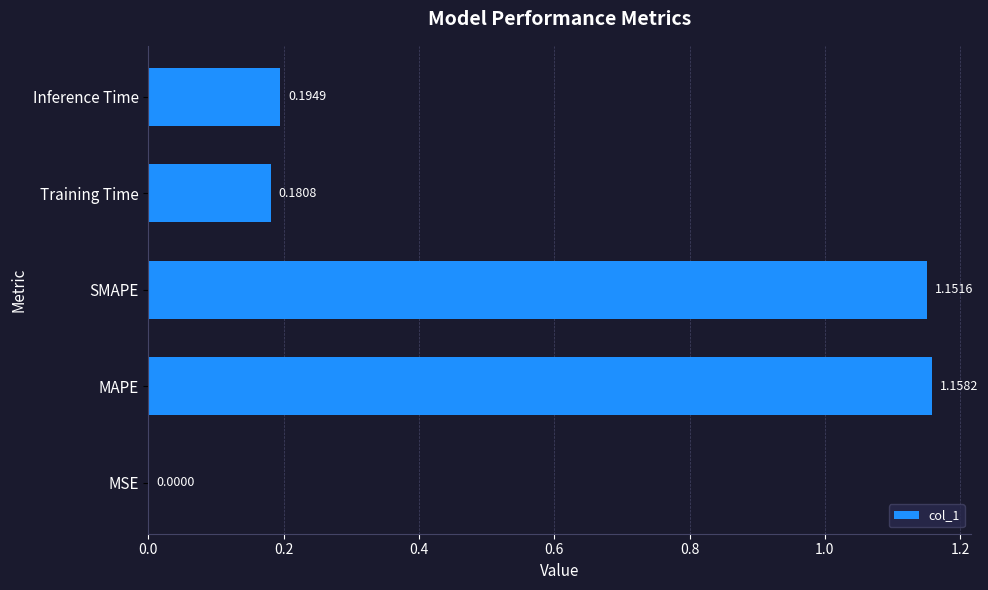

Which category has the highest value across all series?

MAPE